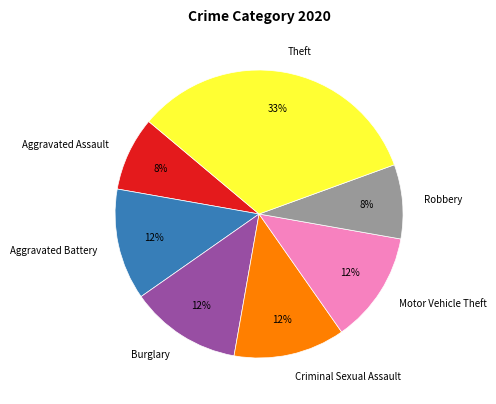

Is there a majority slice in this chart?

No